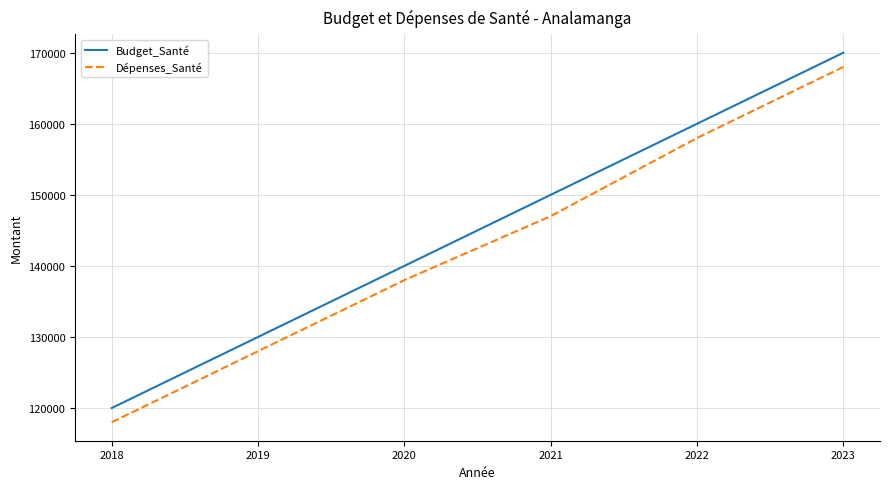

Reading left to right, list all the values displayed in this chart.

Budget_Santé: 120000	130000	140000	150000	160000	170000
Dépenses_Santé: 118000	128000	138000	147000	158000	168000